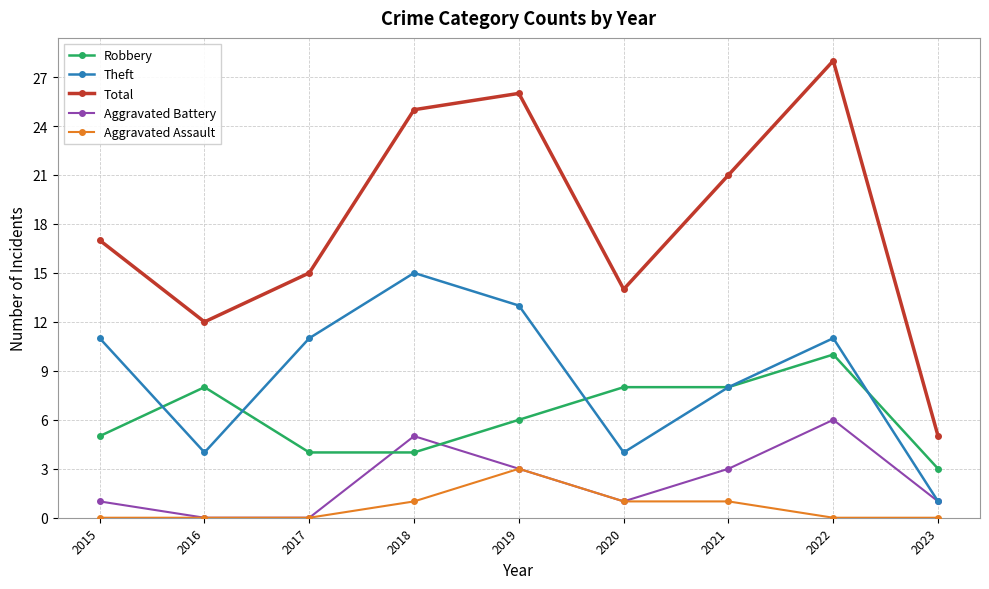

The Total series shows 24 at 2020. True or false?

False